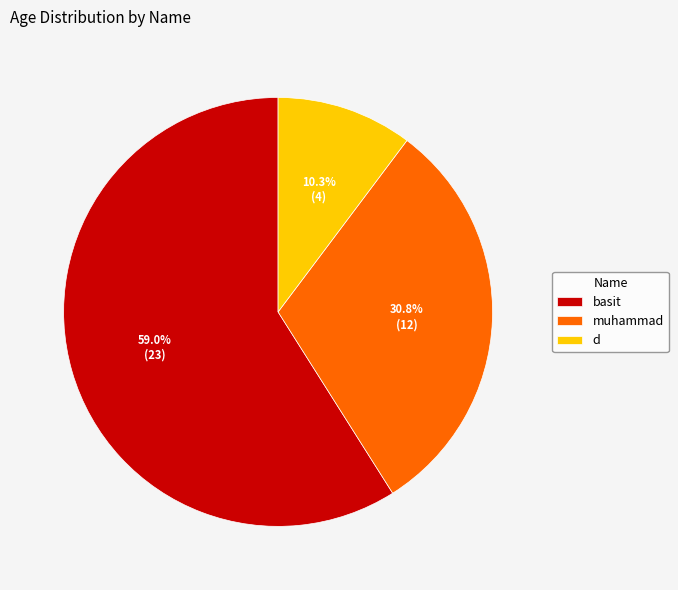

To the nearest percent, what is the difference between the largest and smallest slice percentages?

49%